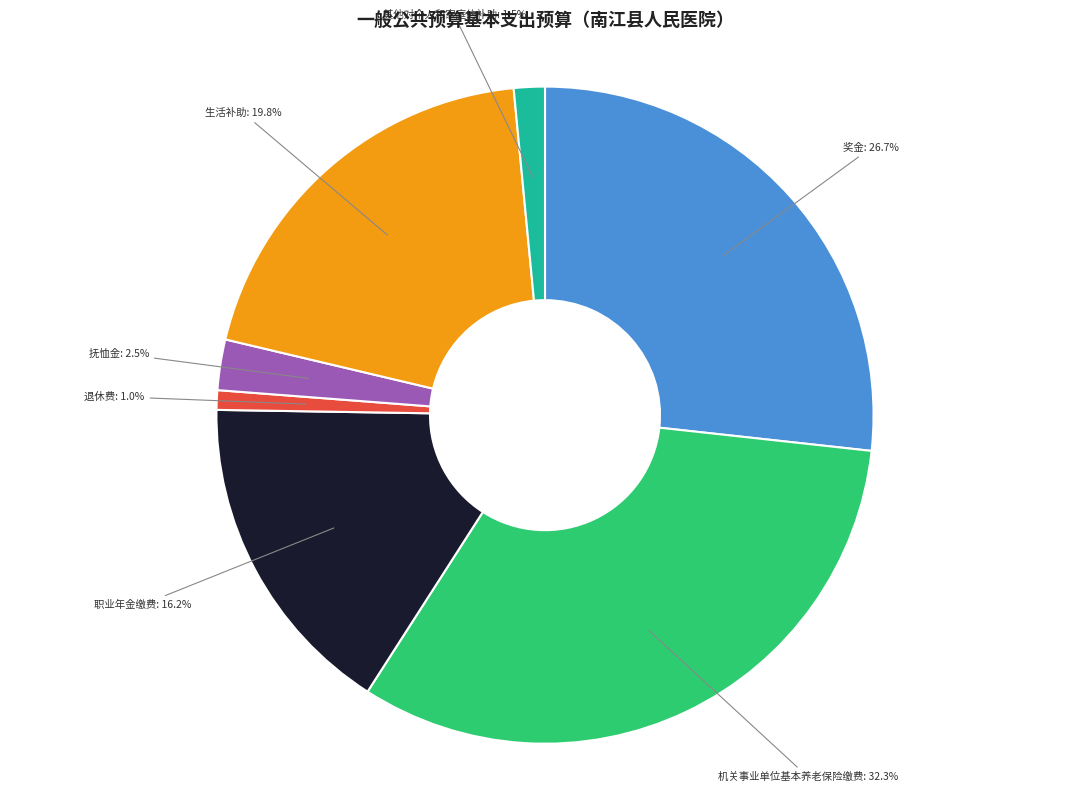

Does any single category account for the majority?

No